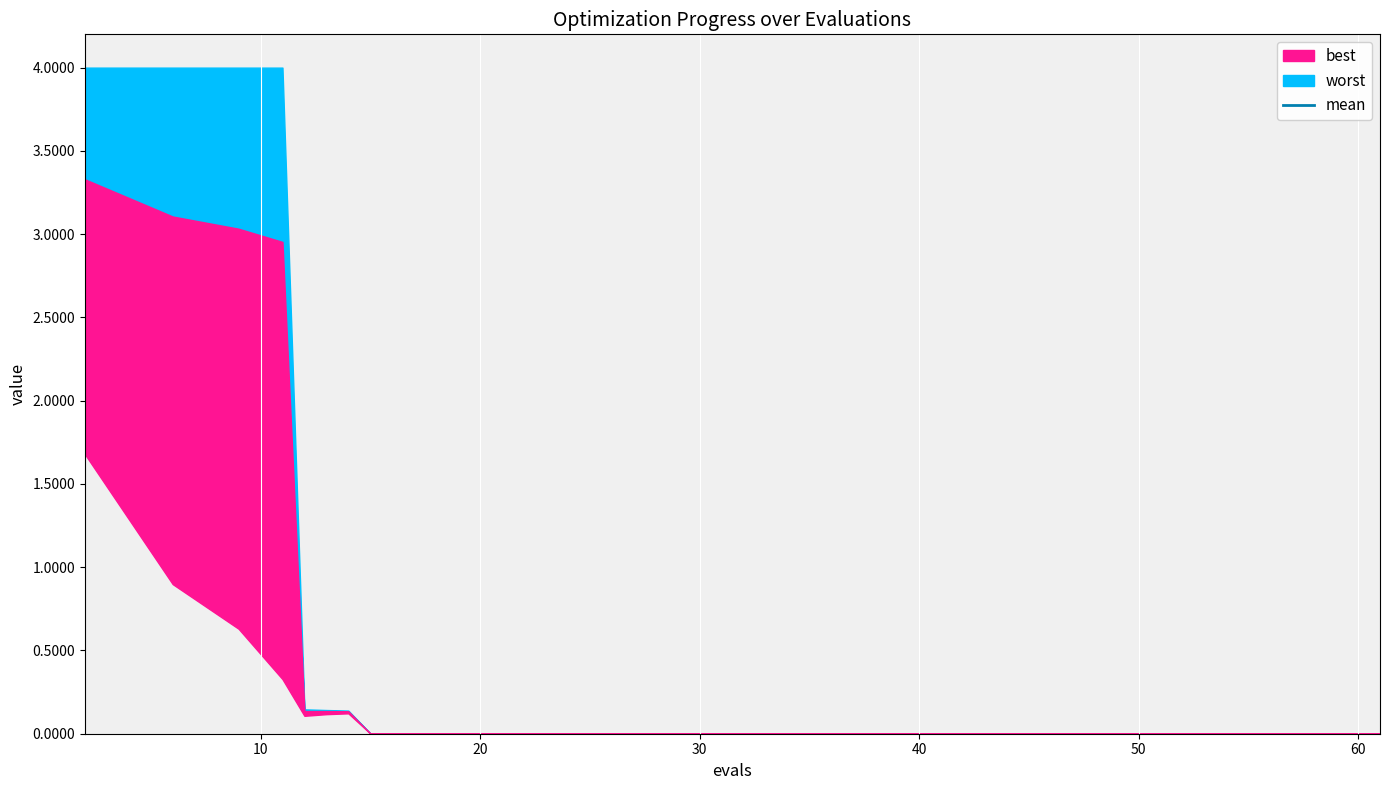

Is it true that the value at 15 is 0.0?

False